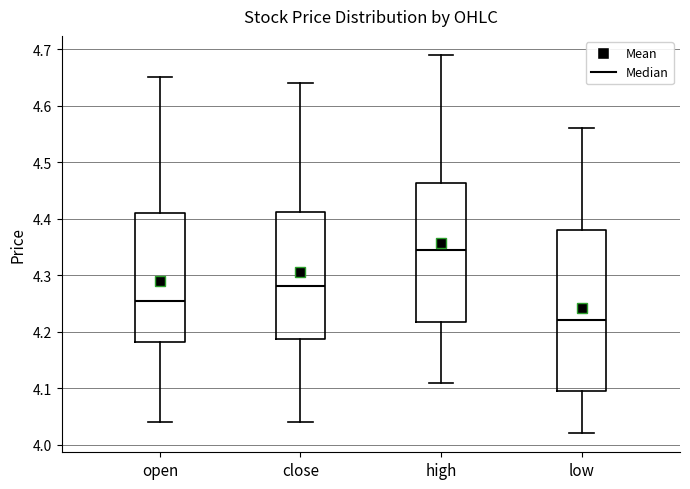

Reading left to right, read every box against the y-axis: the position of its median line, the range the box covers, and the ends of its whiskers. The values are not printed on the chart, so give them approximately, as read against the axis.

open: median 4.26, box 4.18 to 4.41, whiskers 4.04 to 4.65
close: median 4.28, box 4.19 to 4.41, whiskers 4.04 to 4.64
high: median 4.35, box 4.22 to 4.46, whiskers 4.11 to 4.69
low: median 4.22, box 4.10 to 4.38, whiskers 4.02 to 4.56